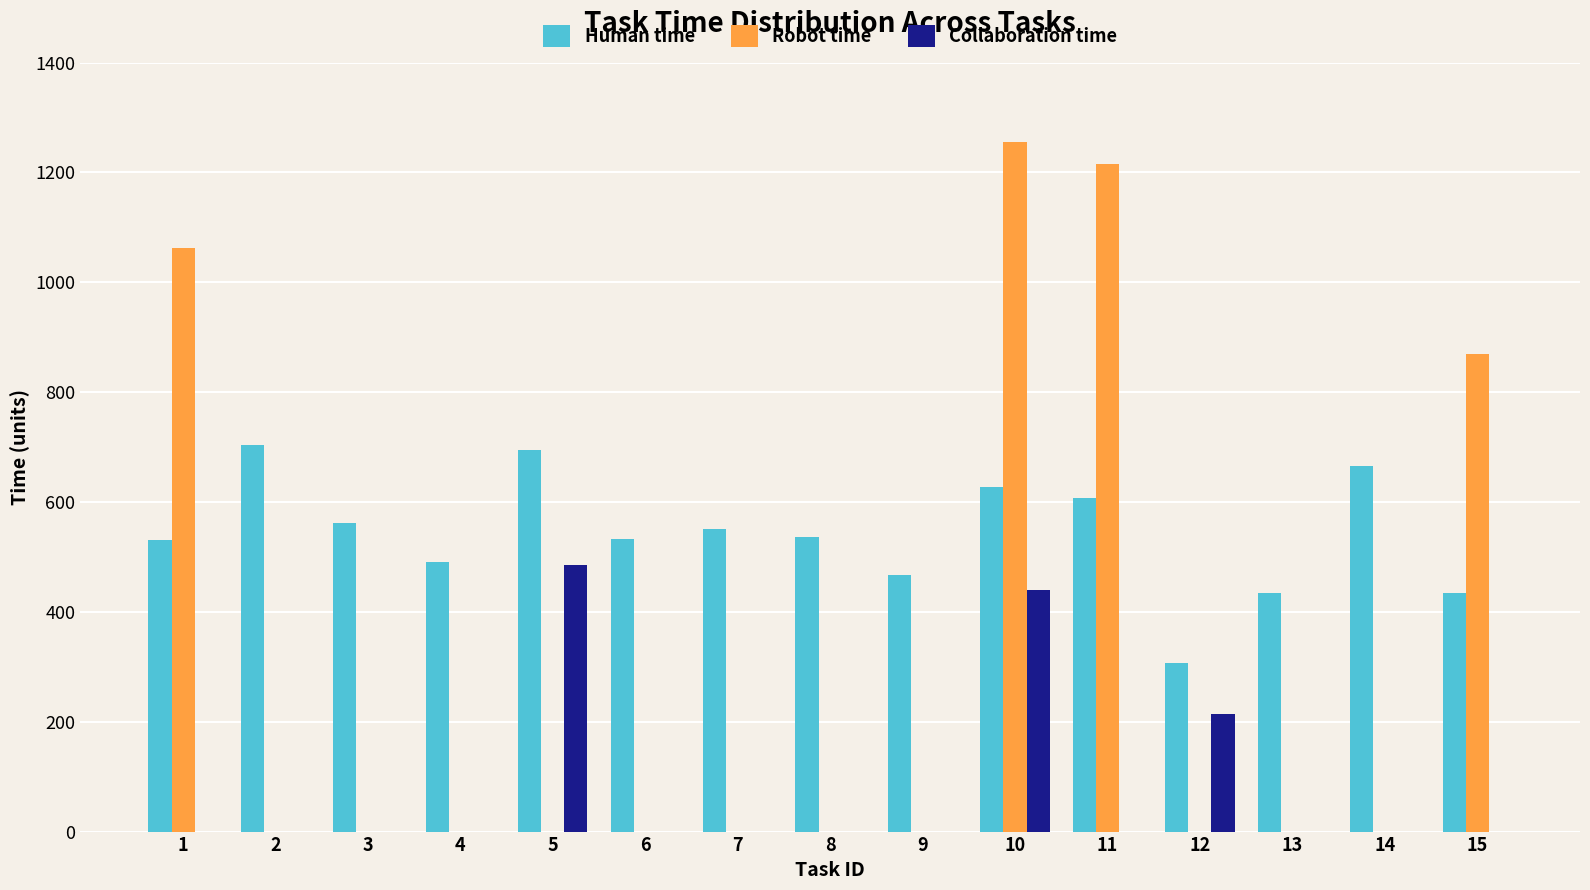

How many data points does each series have?

15